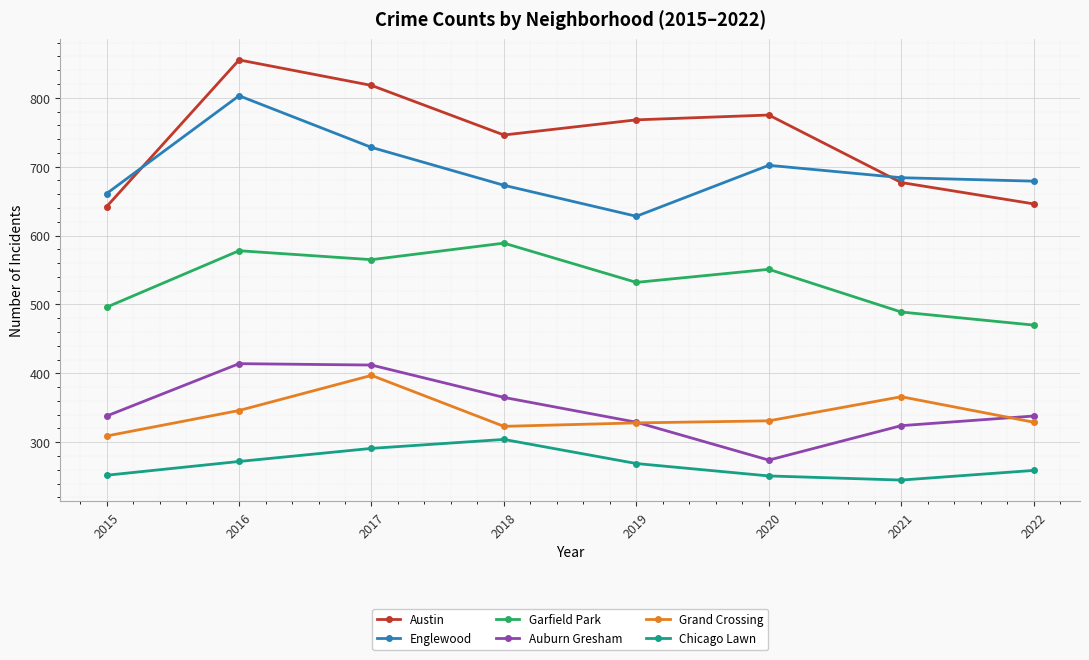

Which series has the largest range (max minus min)?

Austin